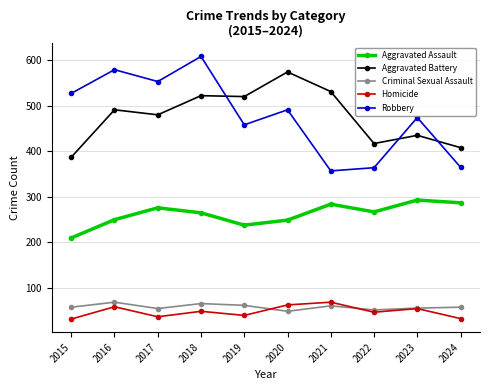

How many data points in Homicide are less than 49?

5